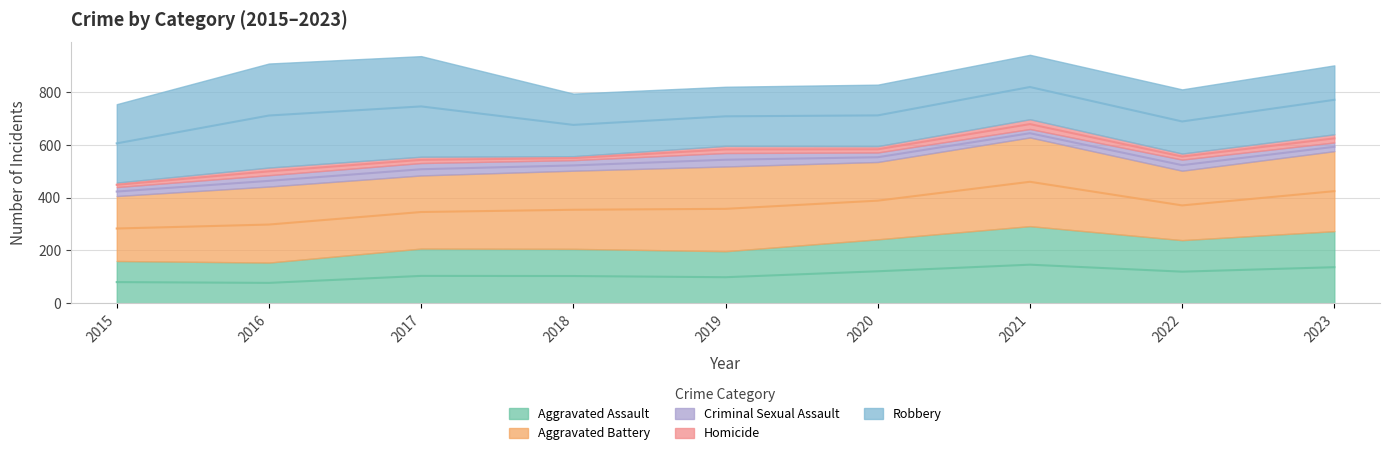

What is the difference between the second highest and second lowest values in the Aggravated Battery series?

58